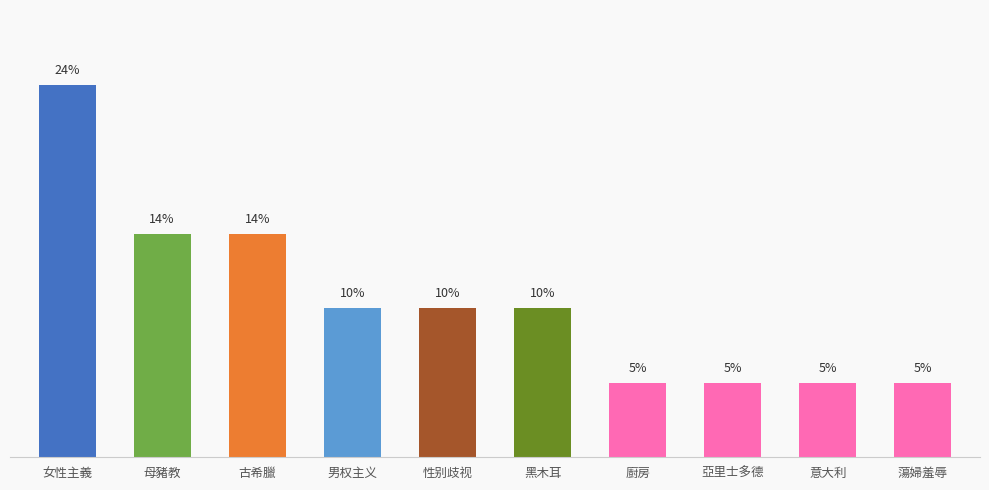

True or false: the data shows 14.3 at 古希臘.

True